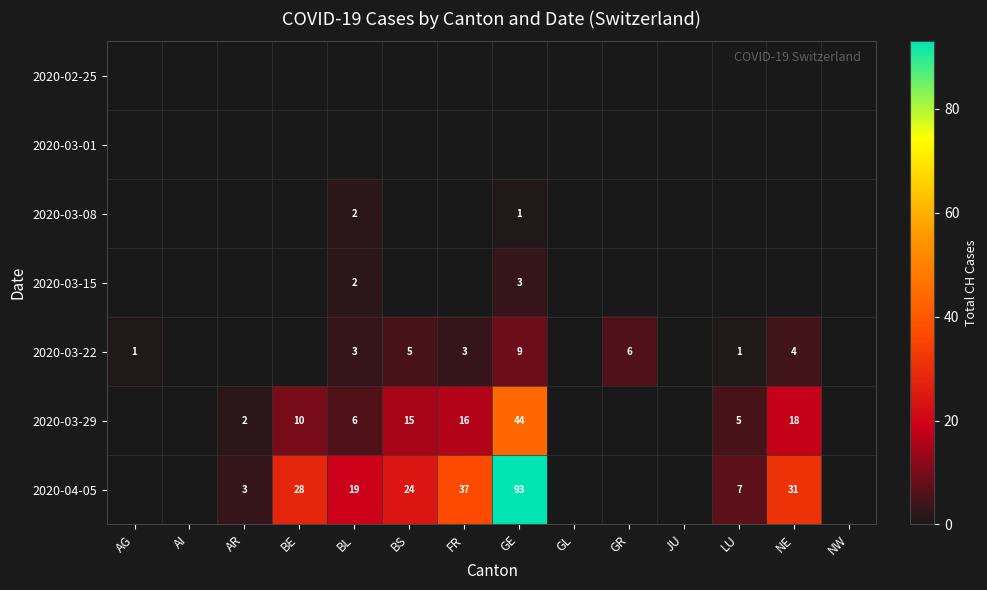

The 2020-04-05 series shows 19 at BL. True or false?

True